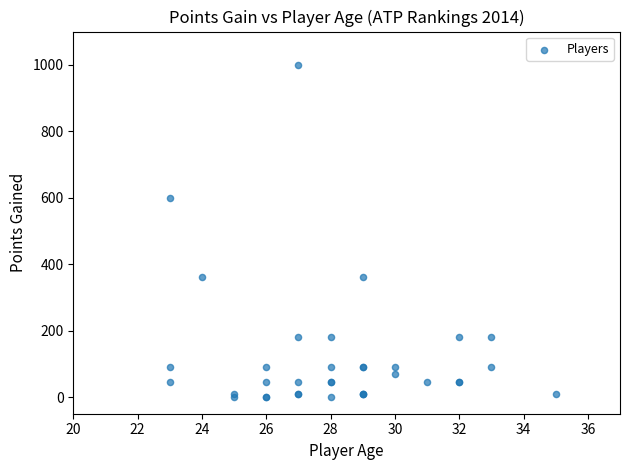

What Y value in the scatter plot is closest to 500?

600